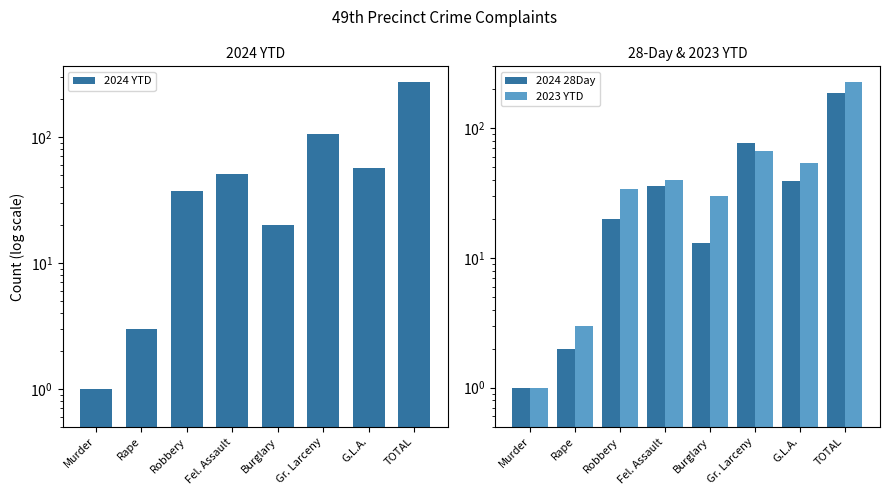

What are all the series names shown in the legend?

2024 YTD, 2024 28Day, 2023 YTD